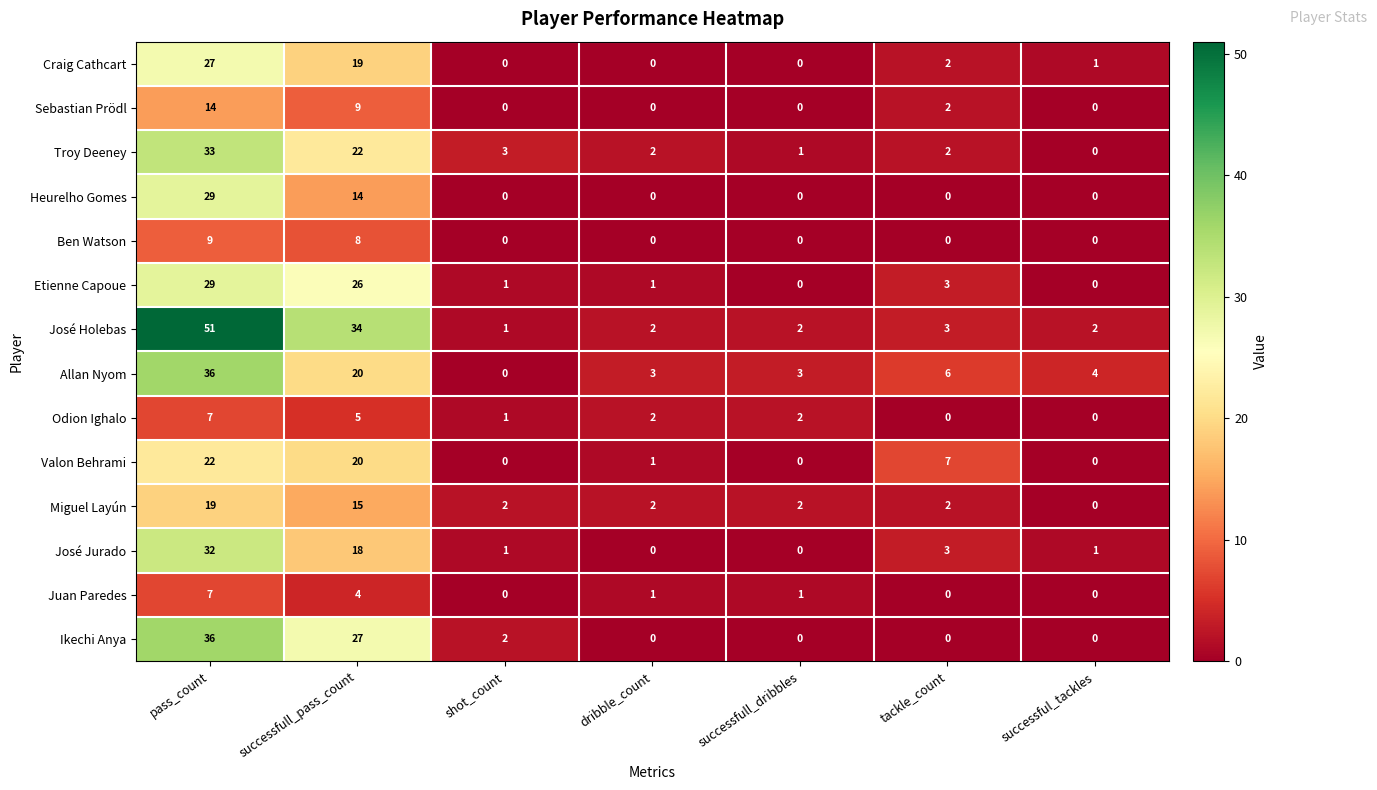

Between pass_count and successfull_dribbles, which series saw the biggest shift?

José Holebas